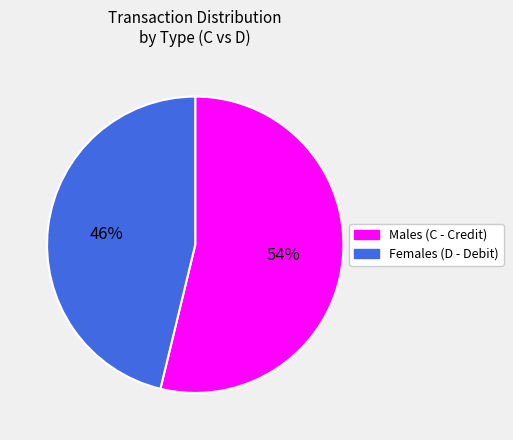

Does any single category account for the majority?

Yes